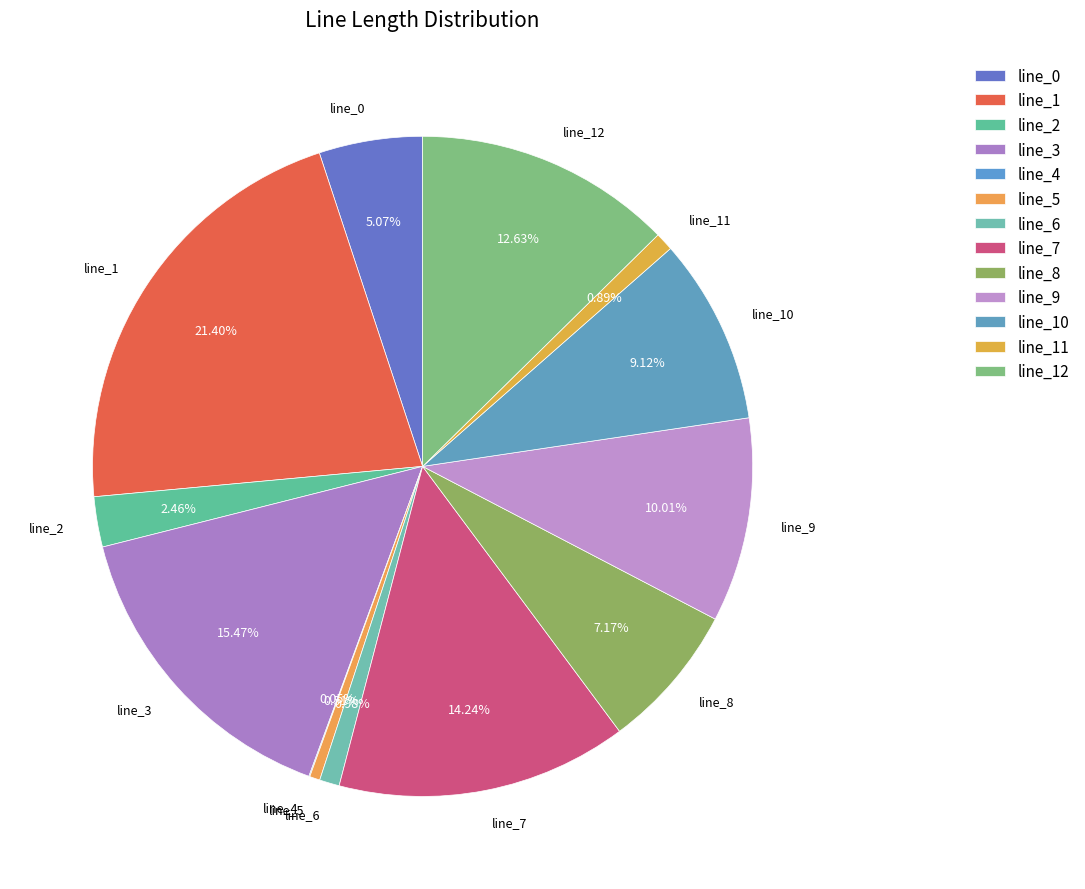

What percentage is the line_10 slice, to the nearest percent?

9%